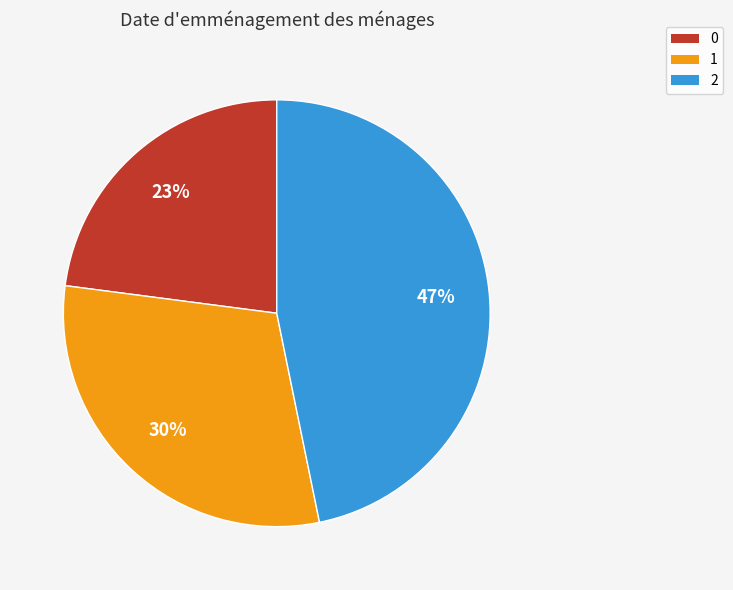

Is 1 the majority of the pie?

No